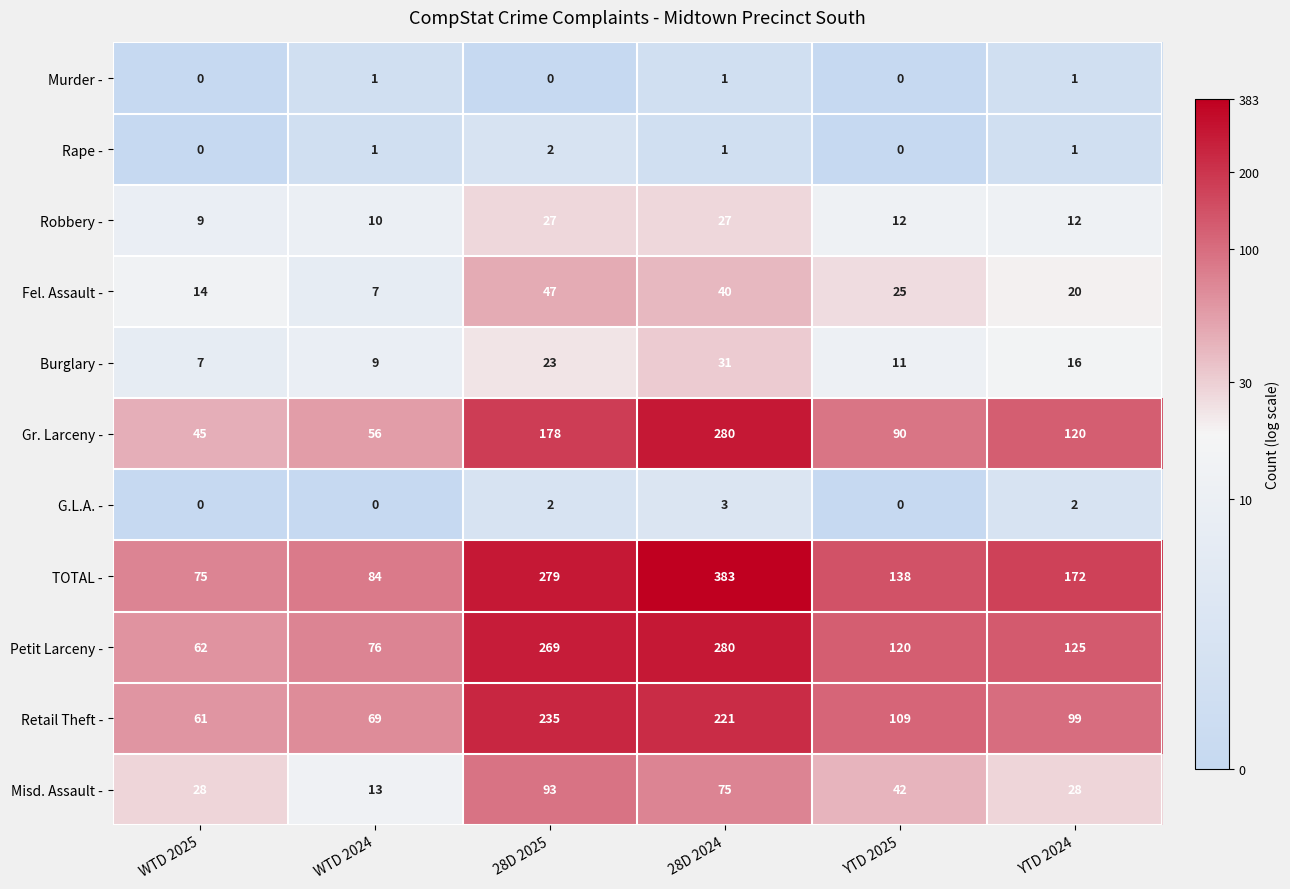

The value of Murder - at YTD 2025 is -1. True or false?

False